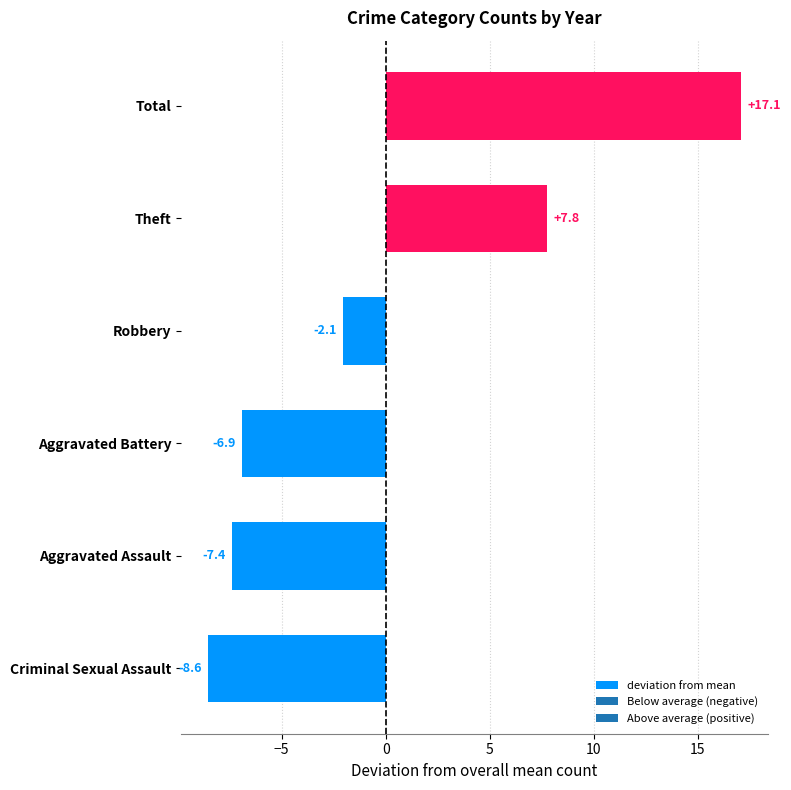

Is it true that the value at Aggravated Battery is -6.9?

True